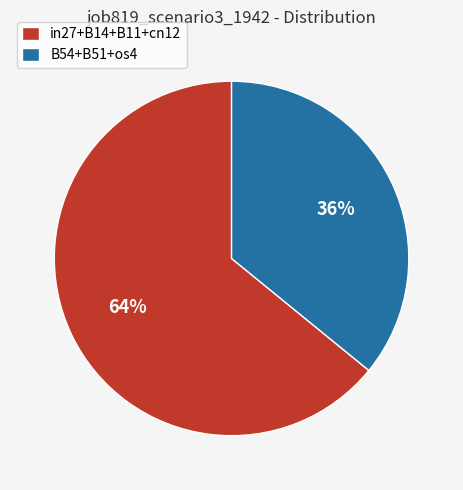

To the nearest percent, what is the combined percentage of in27+B14+B11+cn12 and B54+B51+os4?

100%